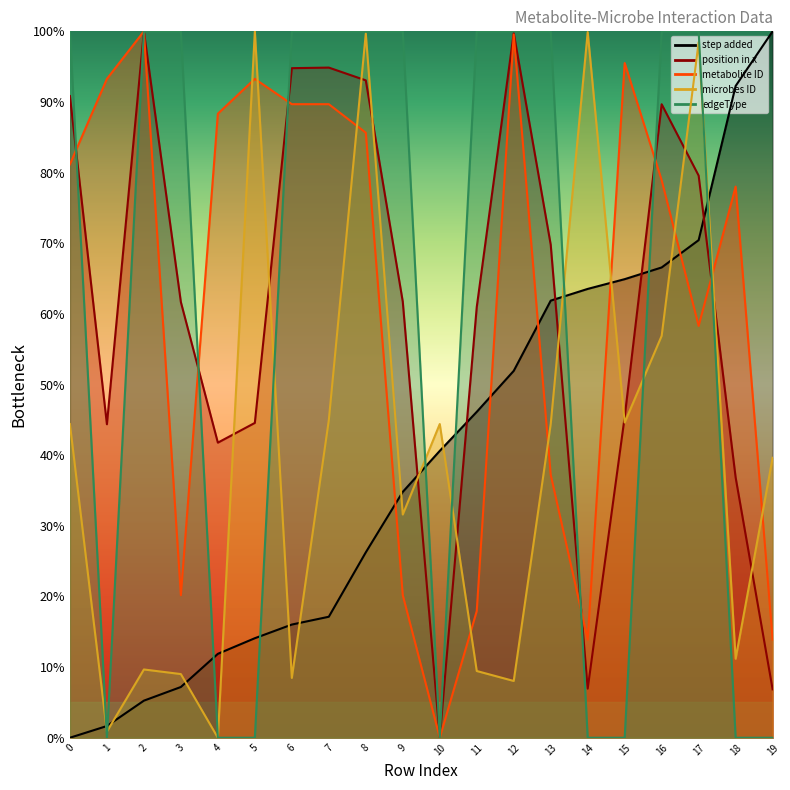

Is it true that microbes ID equals 39.6 at 19?

True